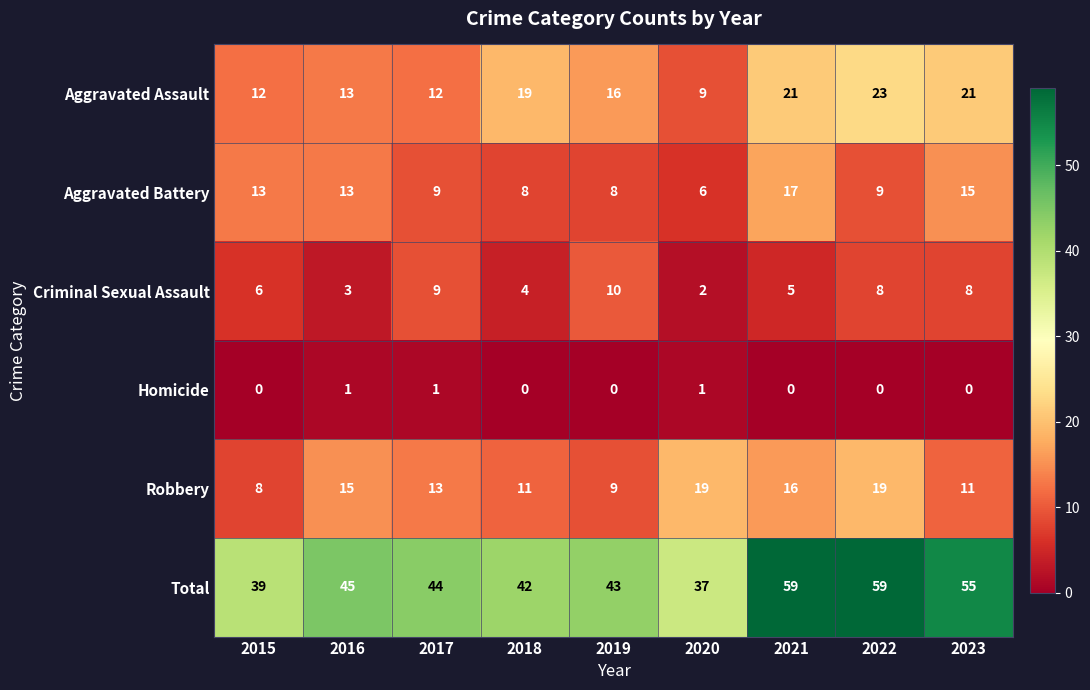

Which series has the largest range (max minus min)?

Total